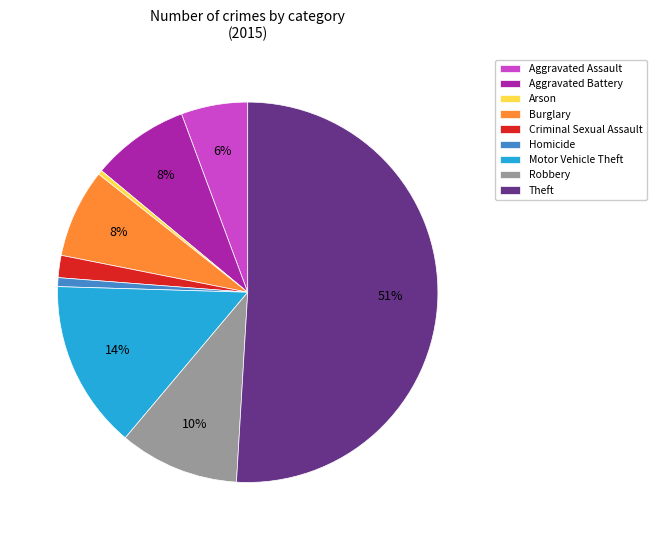

Is the sum of Robbery and Theft greater than half?

Yes